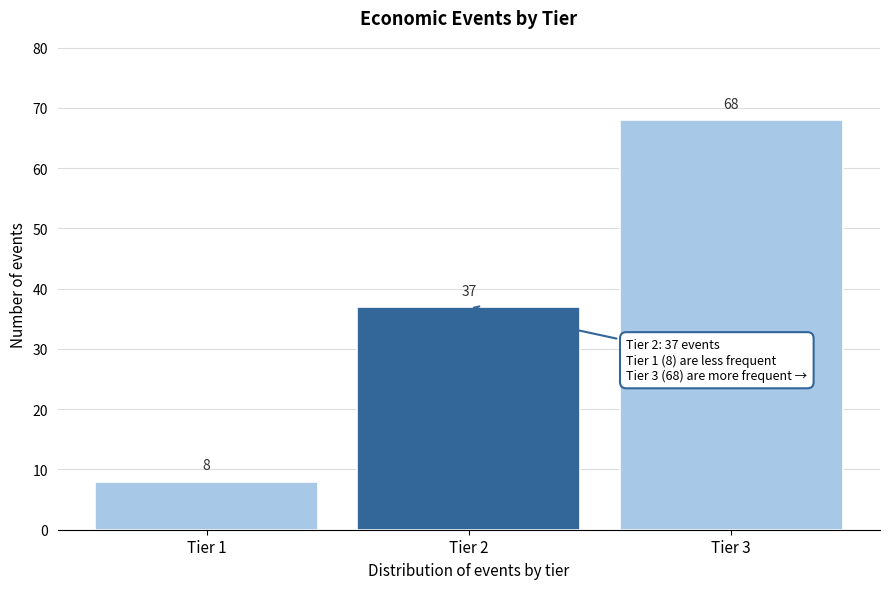

Reading right to left, transcribe all the data shown in this chart.

Tier 3=68	Tier 2=37	Tier 1=8